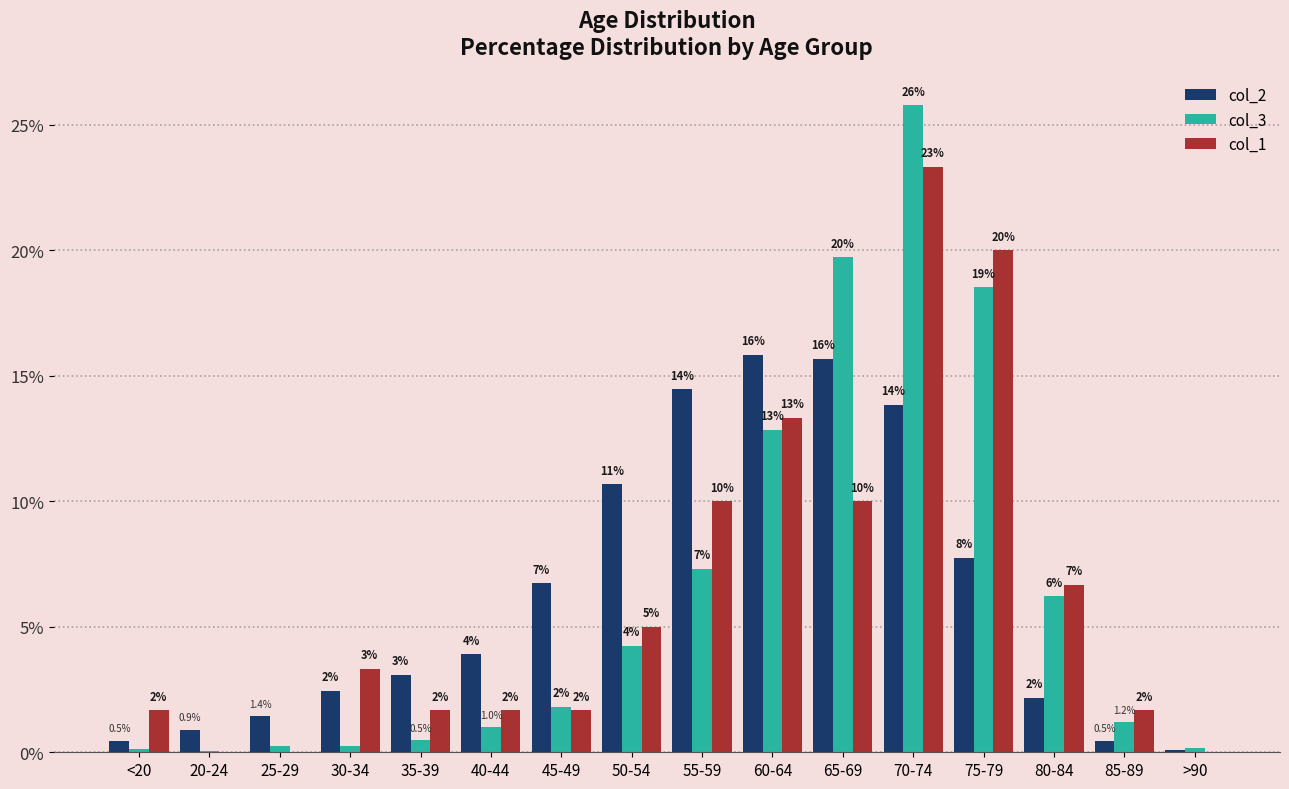

Reading right to left, extract all data points from this chart.

col_2: >90=0.1	85-89=0.5	80-84=2.2	75-79=7.8	70-74=13.9	65-69=15.7	60-64=15.8	55-59=14.5	50-54=10.7	45-49=6.7	40-44=3.9	35-39=3.1	30-34=2.5	25-29=1.4	20-24=0.9	<20=0.5
col_3: >90=0.2	85-89=1.2	80-84=6.2	75-79=18.5	70-74=25.8	65-69=19.7	60-64=12.9	55-59=7.3	50-54=4.2	45-49=1.8	40-44=1.0	35-39=0.5	30-34=0.3	25-29=0.2	20-24=0.0	<20=0.1
col_1: >90=0.0	85-89=1.7	80-84=6.7	75-79=20.0	70-74=23.3	65-69=10.0	60-64=13.3	55-59=10.0	50-54=5.0	45-49=1.7	40-44=1.7	35-39=1.7	30-34=3.3	25-29=0.0	20-24=0.0	<20=1.7